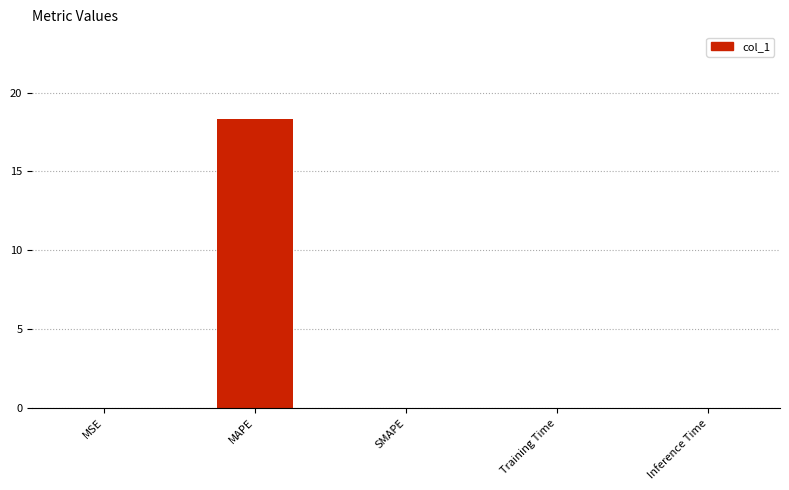

Count the number of categories in the chart.

5